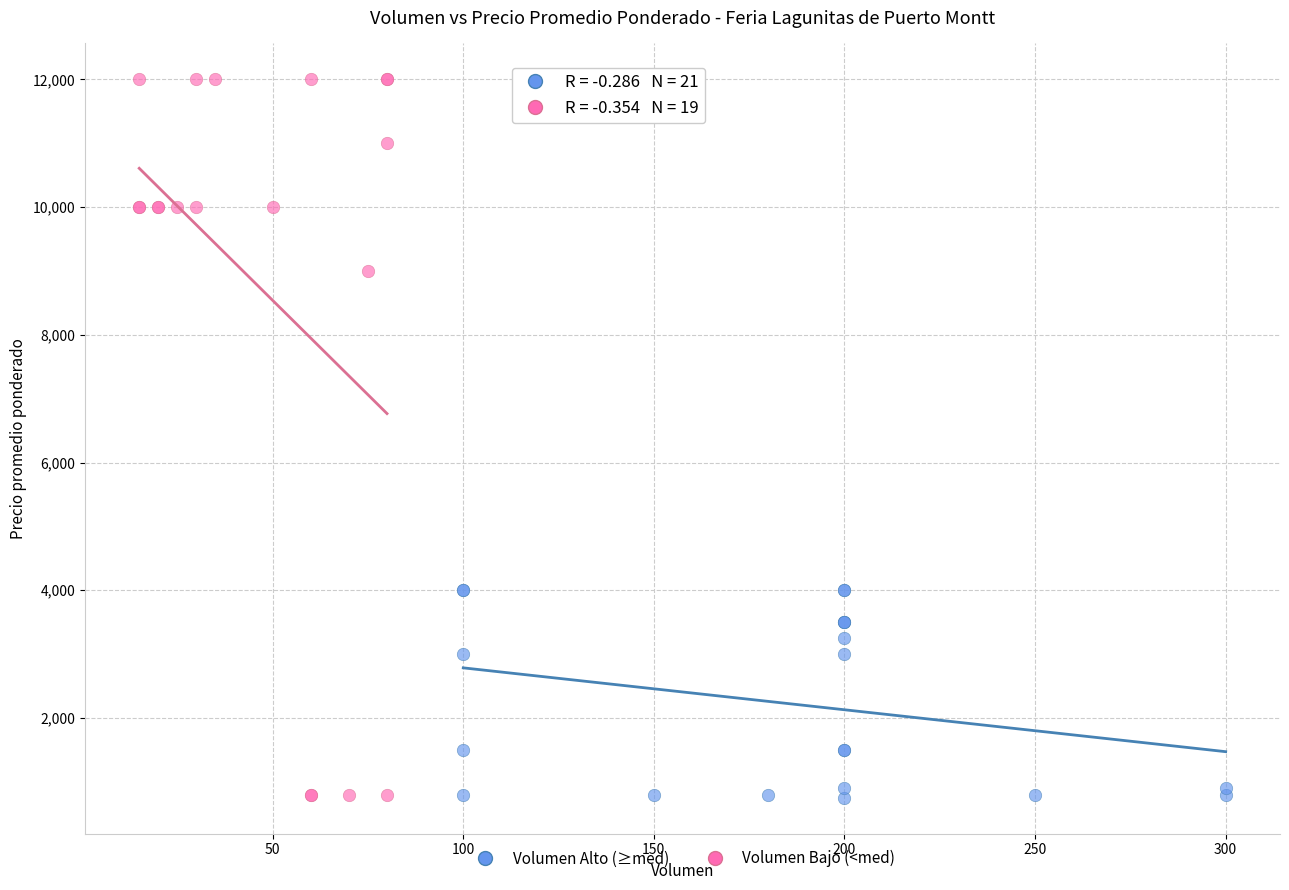

Which series has the widest spread of Y values?

Volumen Bajo (<med)